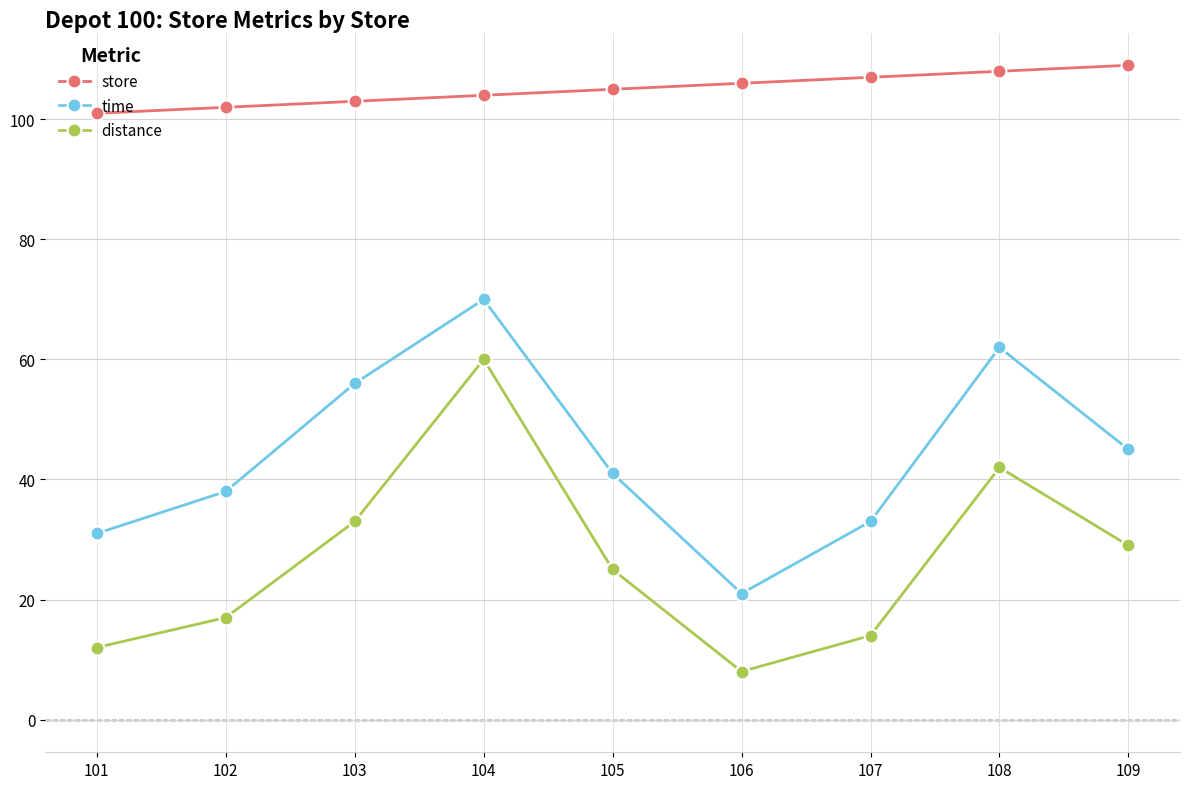

Is it true that distance equals 33 at 103?

True